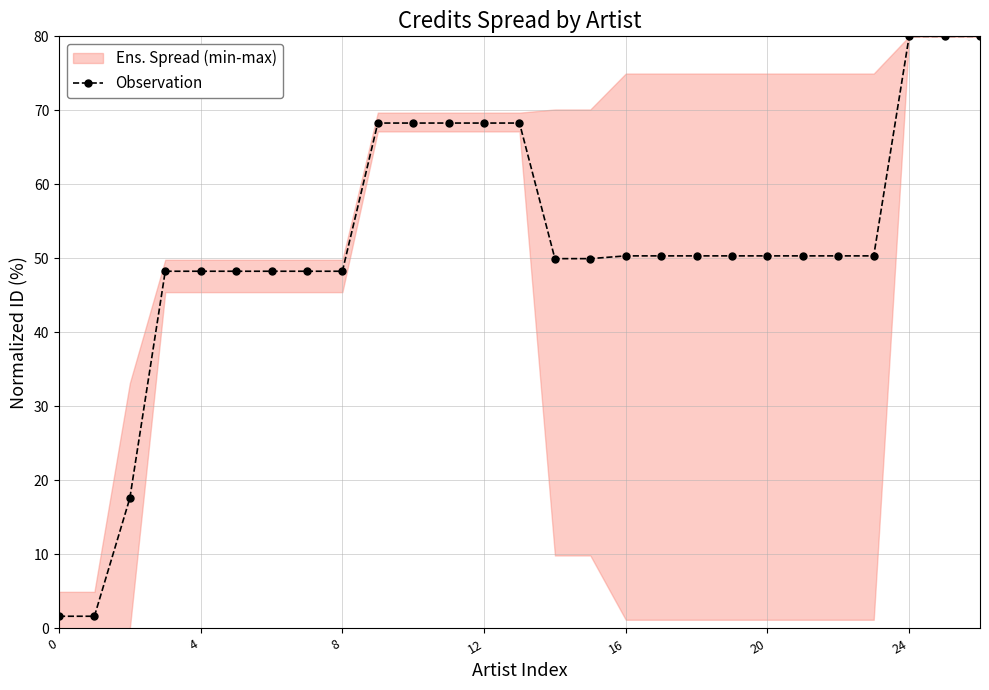

Reading left to right, transcribe all the data shown in this chart.

1.6	1.6	17.6	48.3	48.3	48.3	48.3	48.3	48.3	68.3	68.3	68.3	68.3	68.3	50.0	50.0	50.3	50.3	50.3	50.3	50.3	50.3	50.3	50.3	80.0	80.0	80.0